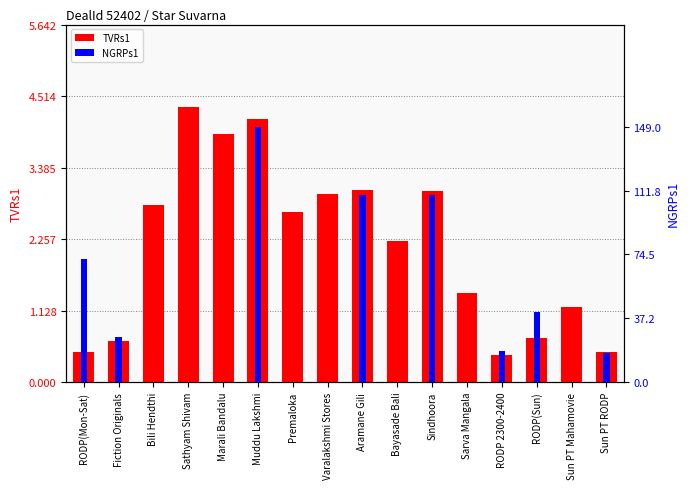

What position from the left is Premaloka?

7